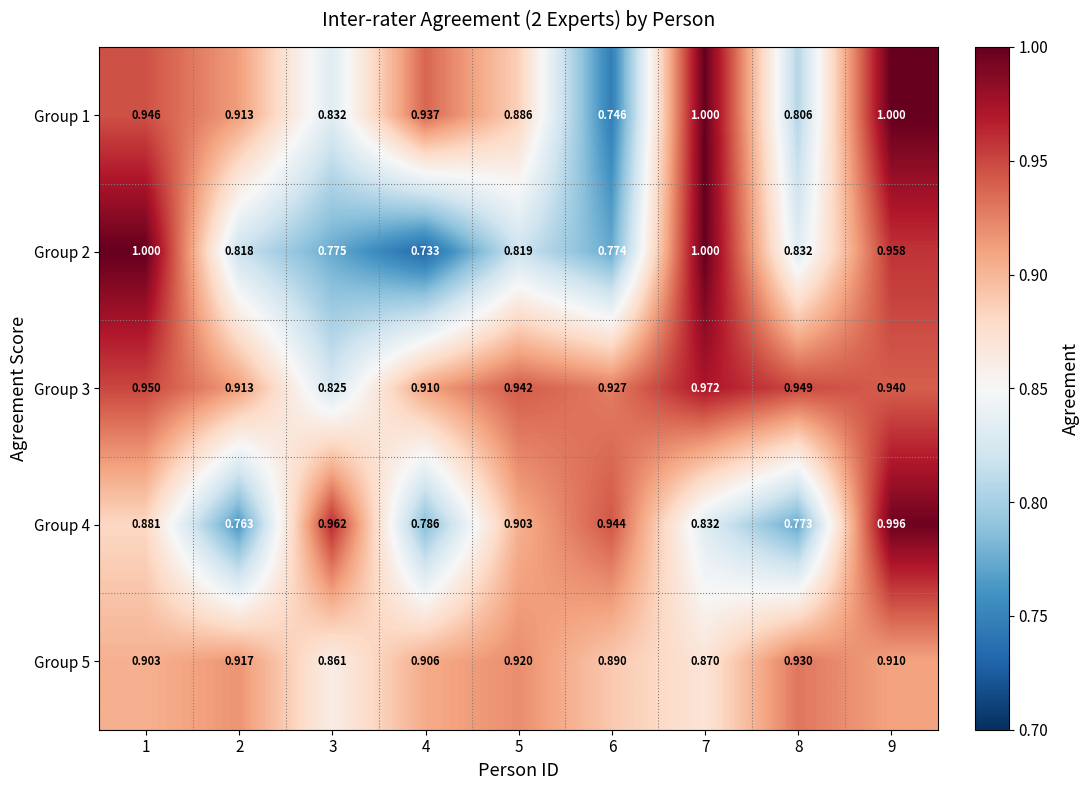

Is the value of Group 4 at 5 greater than the value of Group 3 at 5?

No